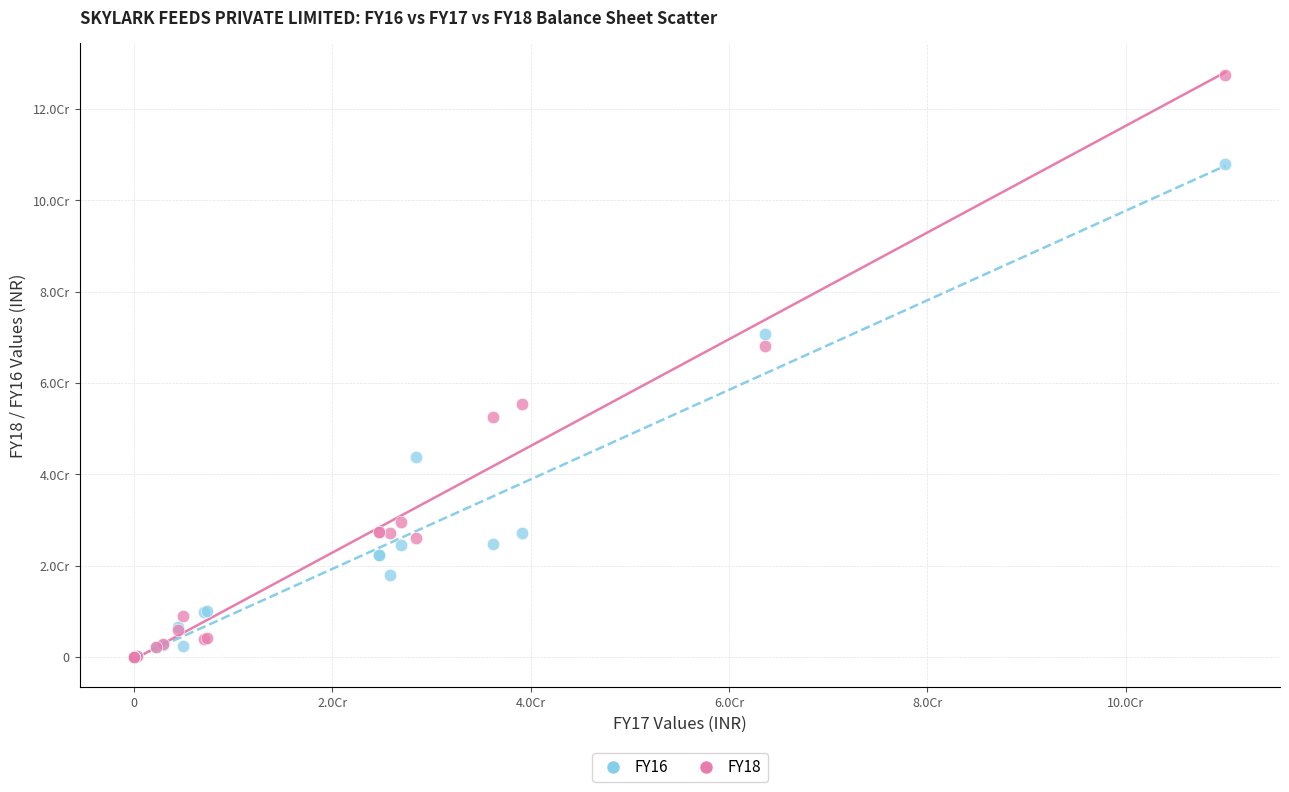

Which series has the largest Y range (max minus min)?

FY18